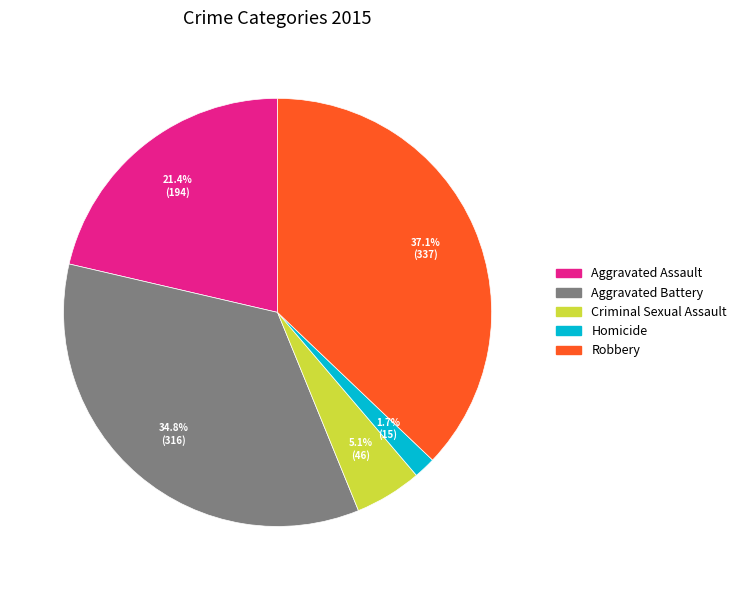

Is it true that Robbery is 32% of the pie?

False